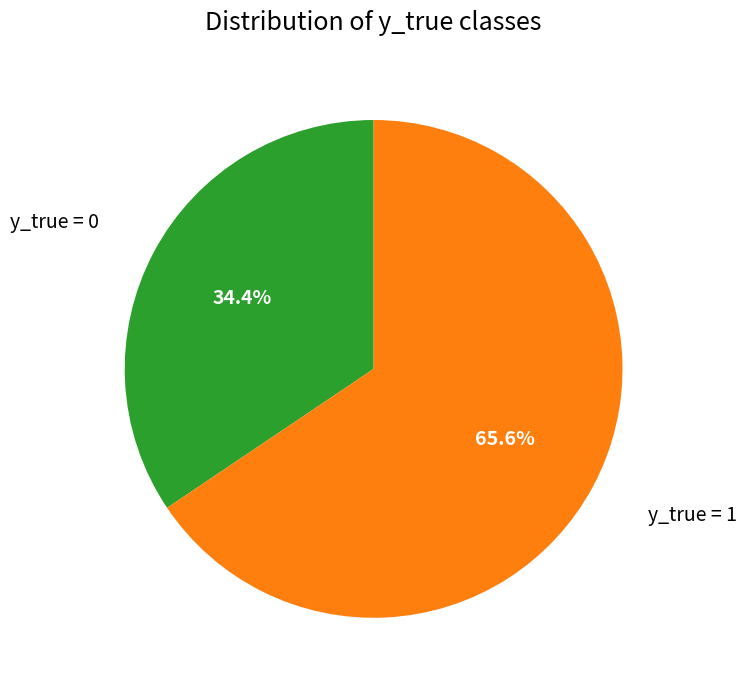

Which slice is the smallest?

y_true = 0